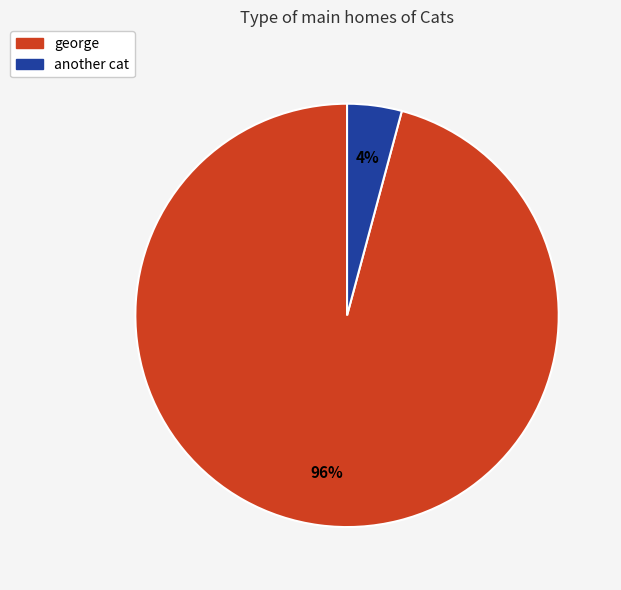

Is it true that george is 96% of the pie?

True